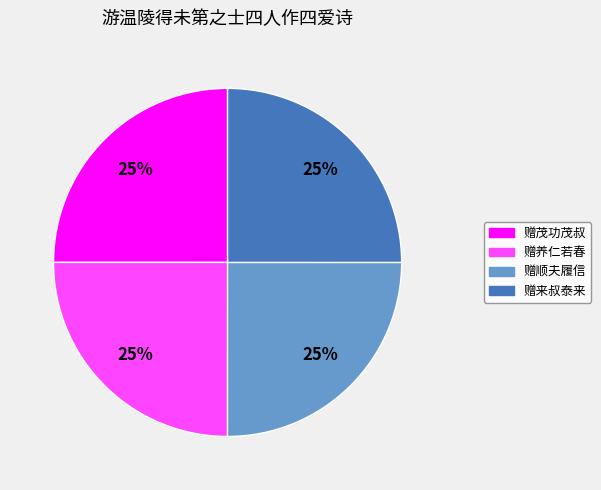

What is the ratio of the value at 赠顺夫履信 to the value at 赠茂功茂叔?

1.0